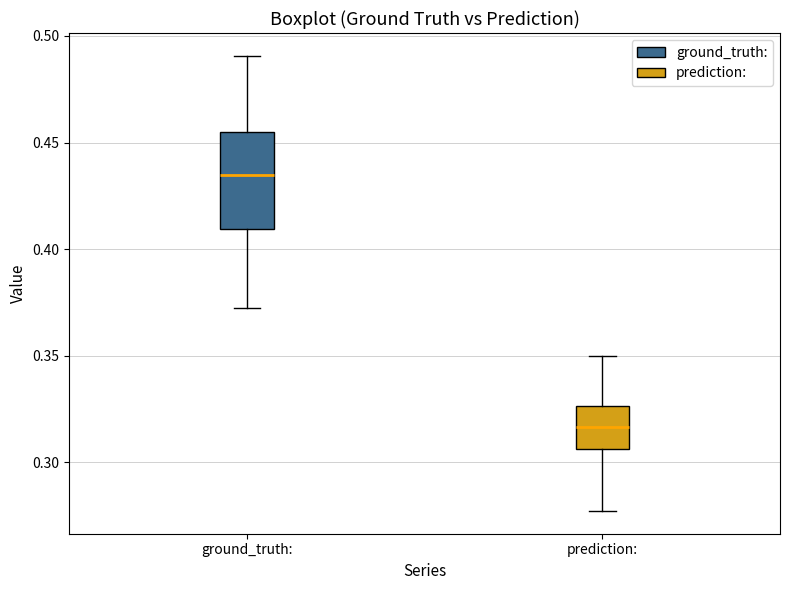

Reading left to right, read every box against the y-axis: the position of its median line, the range the box covers, and the ends of its whiskers. The values are not printed on the chart, so give them approximately, as read against the axis.

ground_truth:: median 0.435, box 0.410 to 0.455, whiskers 0.370 to 0.490
prediction:: median 0.315, box 0.305 to 0.325, whiskers 0.275 to 0.350